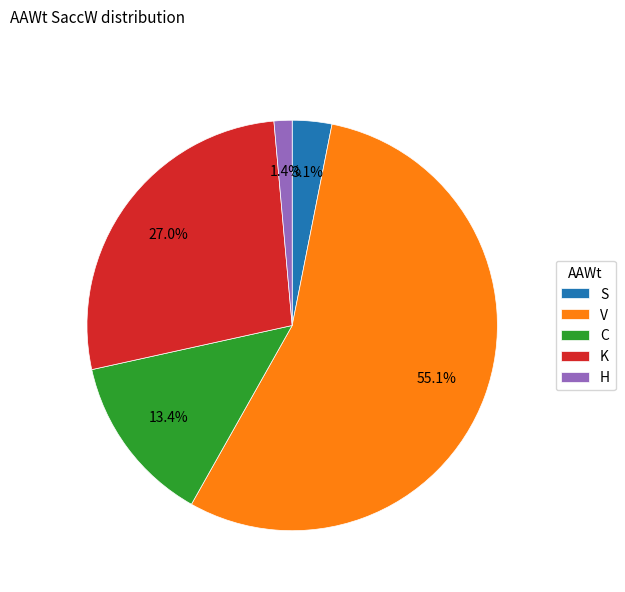

Does V account for over 50% of the chart?

Yes